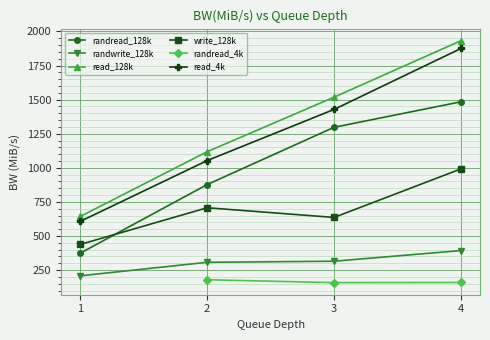

What is the approximate value of randread_4k at 4?

159.0